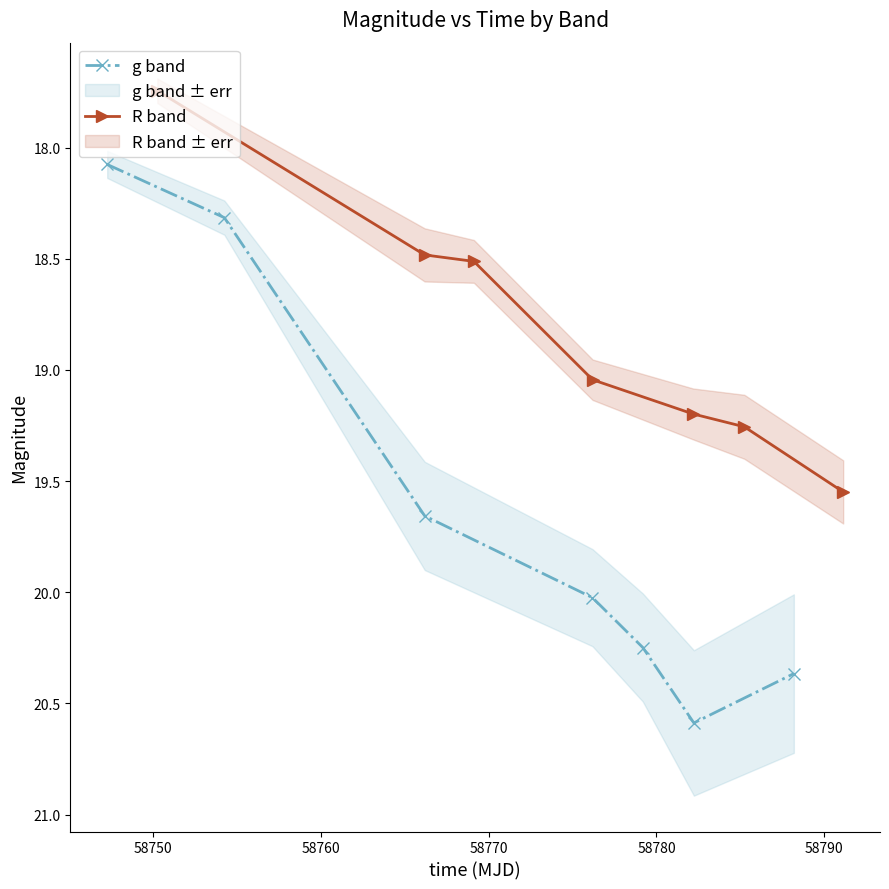

How many lines are shown in the chart?

2